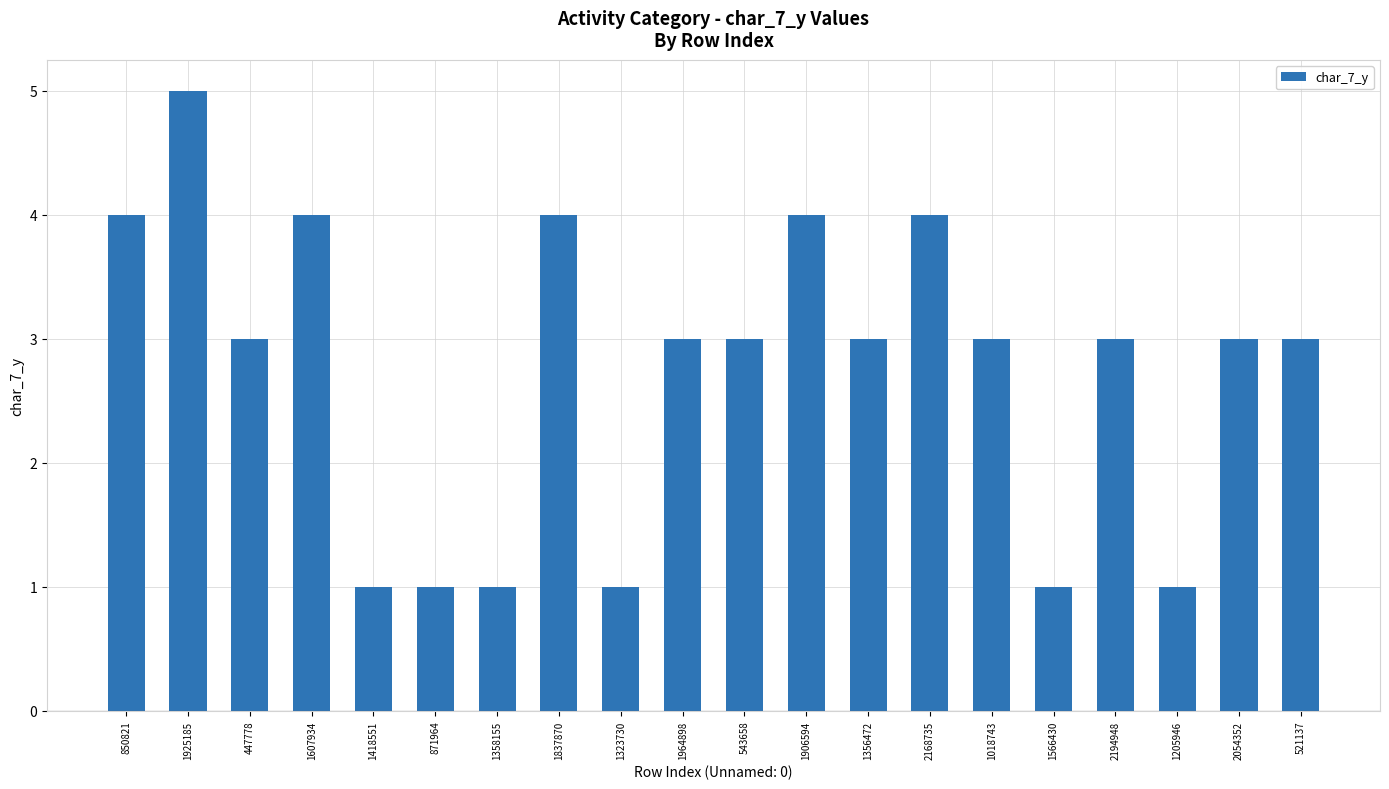

What position from the left is 447778?

3